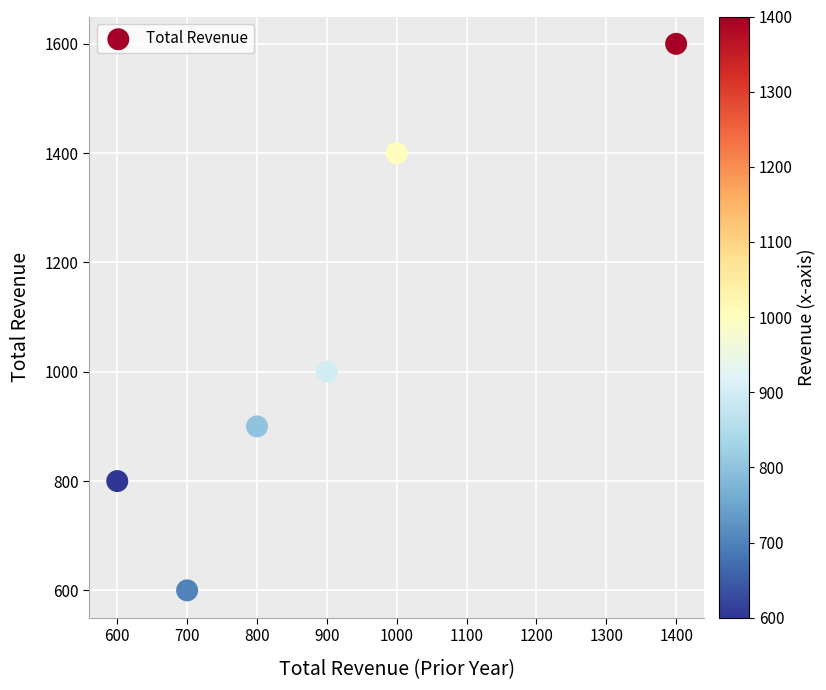

What Y value in the scatter plot is closest to 1100?

1000